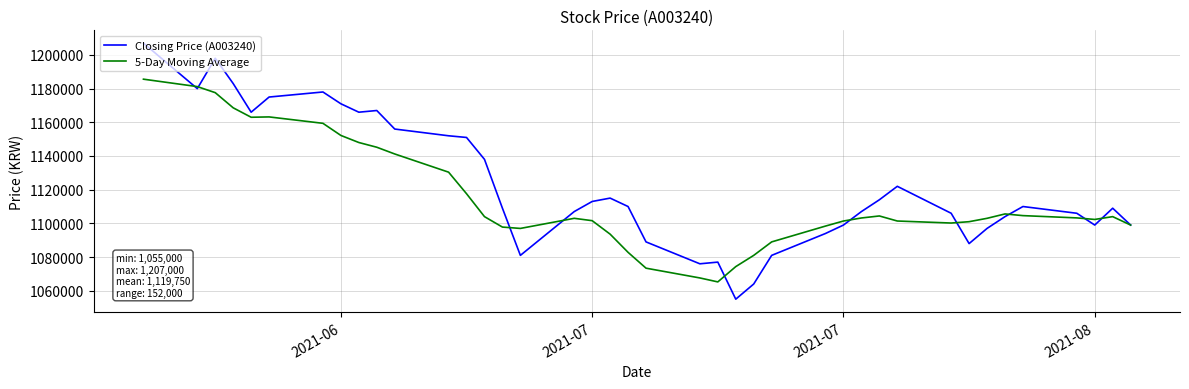

What is the average value of the Closing Price (A003240) series?

1122975